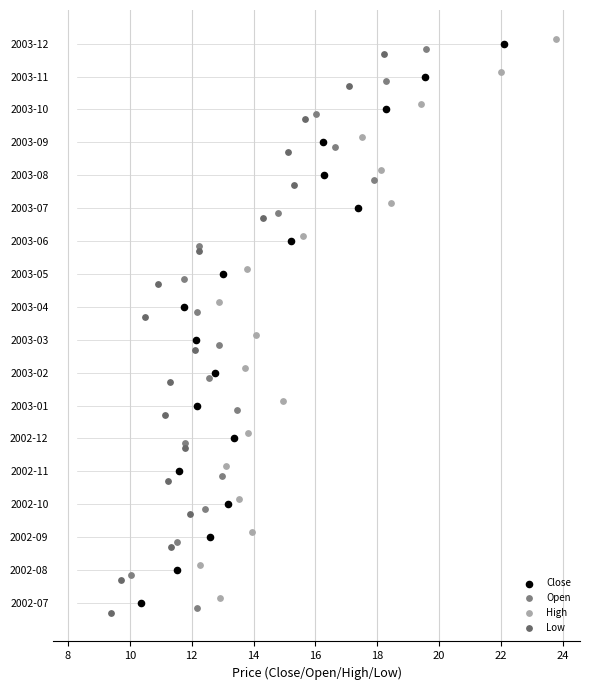

Which series reaches the maximum Y coordinate?

High